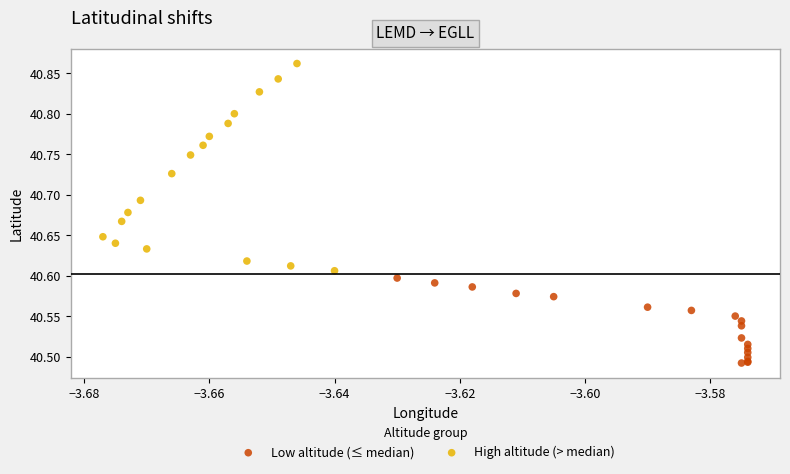

Which series contains the lowest Y value?

Low altitude (≤ median)